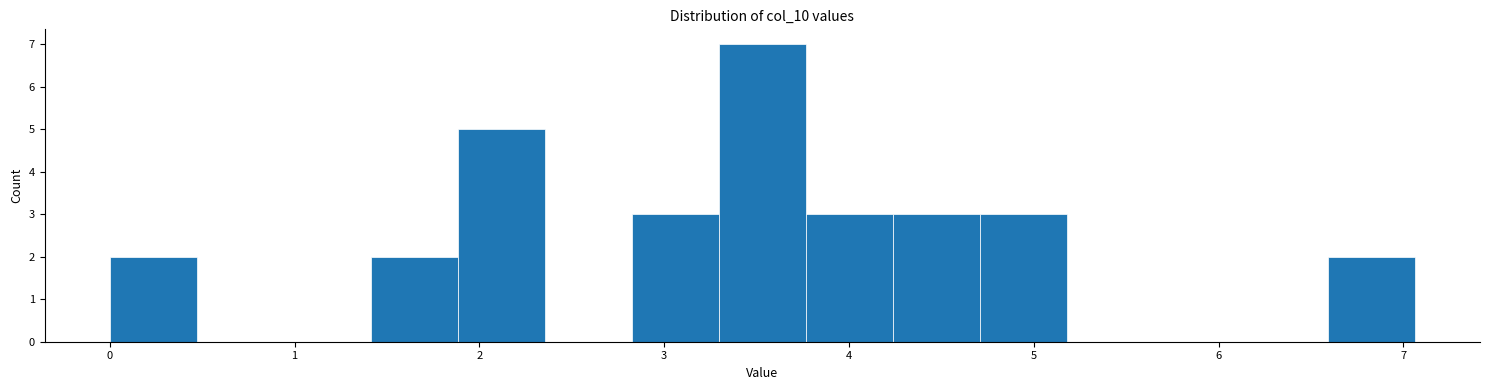

How tall is the bar that spans 0.0 to 0.5 on the x-axis? Neither the bar edges nor the heights are printed on the chart, so give them approximately, as read against the axes.

2